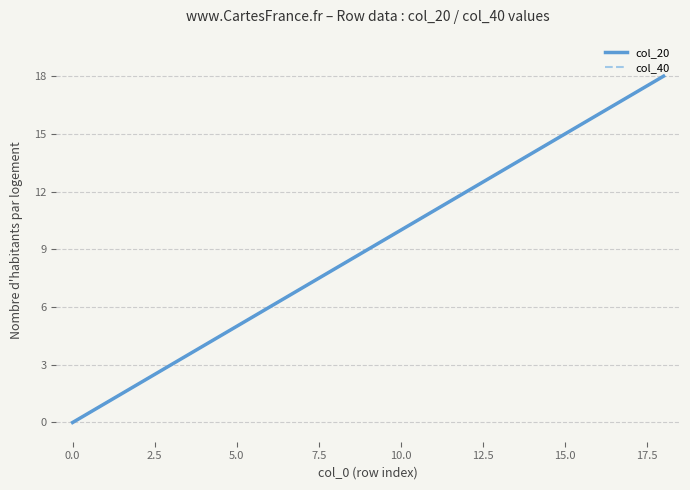

How many lines are shown in the chart?

2